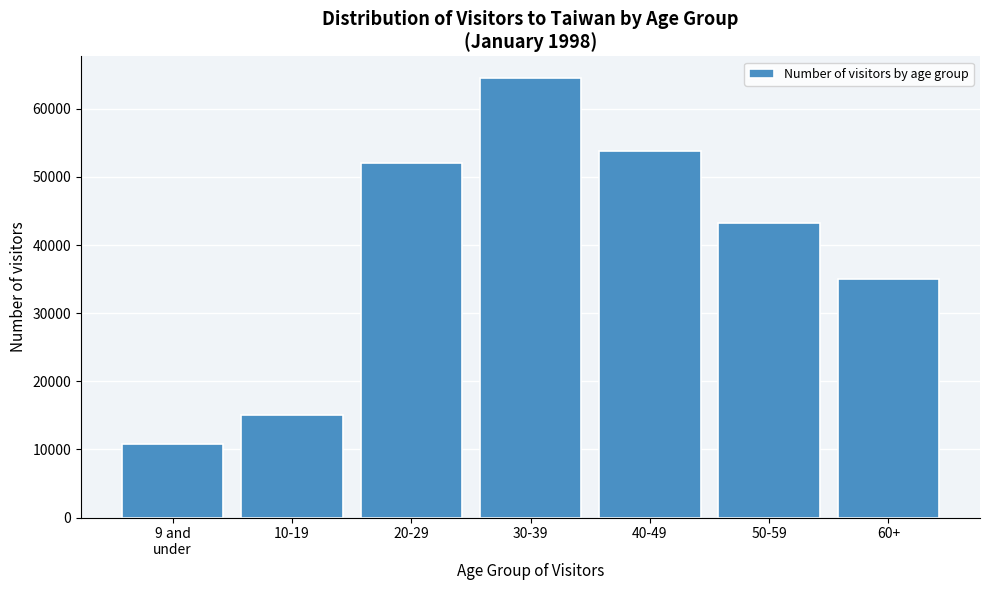

Reading right to left, transcribe all the data shown in this chart.

34993	43224	53854	64465	52080	15061	10741